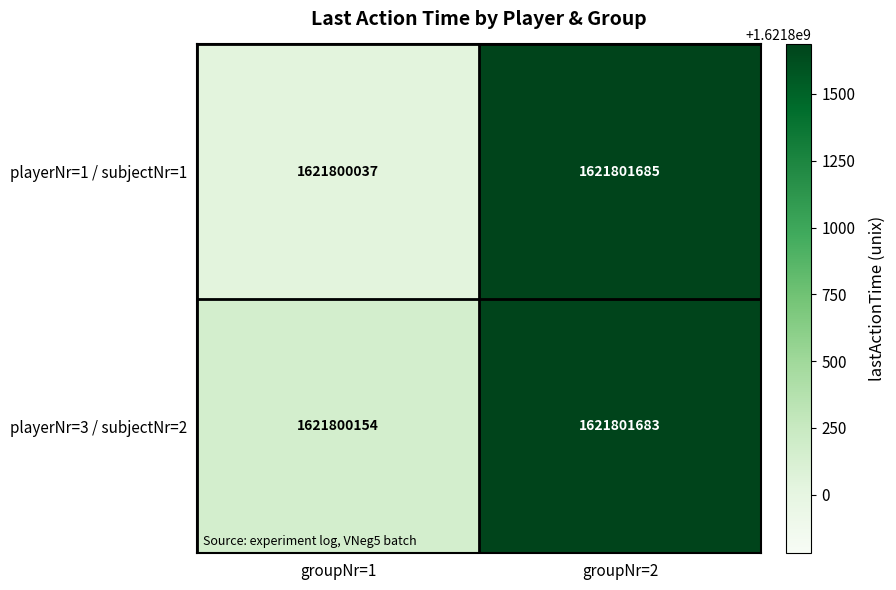

Reading left to right, list all the values displayed in this chart.

playerNr=1 / subjectNr=1: groupNr=1=1621800037	groupNr=2=1621801685
playerNr=3 / subjectNr=2: groupNr=1=1621800154	groupNr=2=1621801683